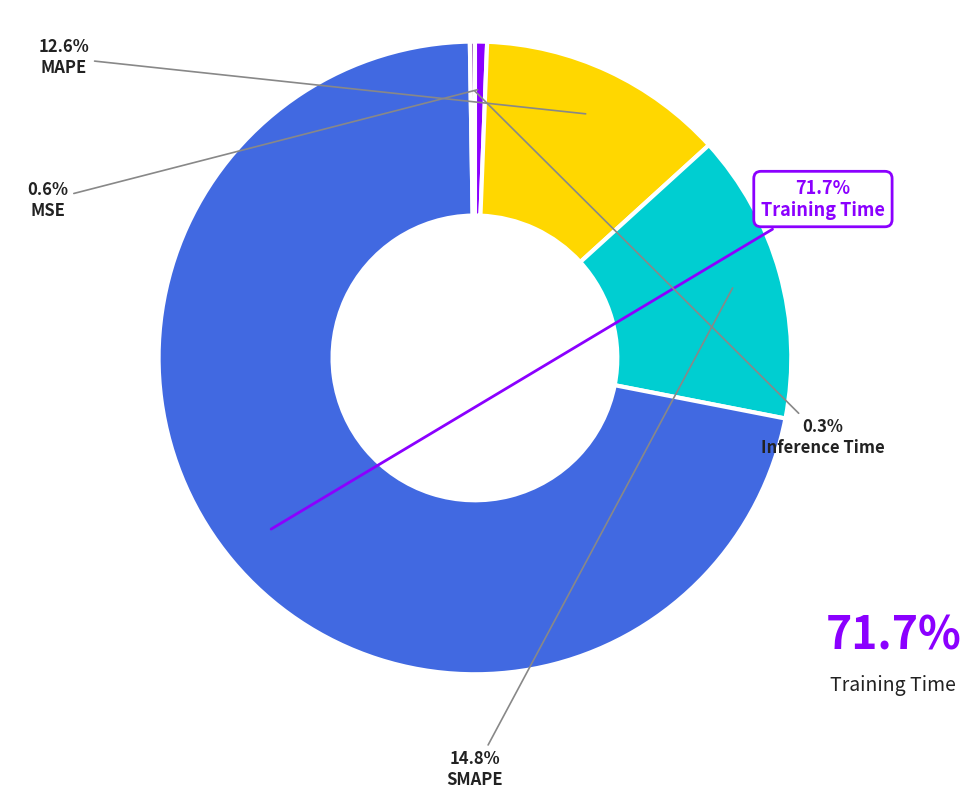

Do MSE and Training Time together represent more than half of the pie?

Yes